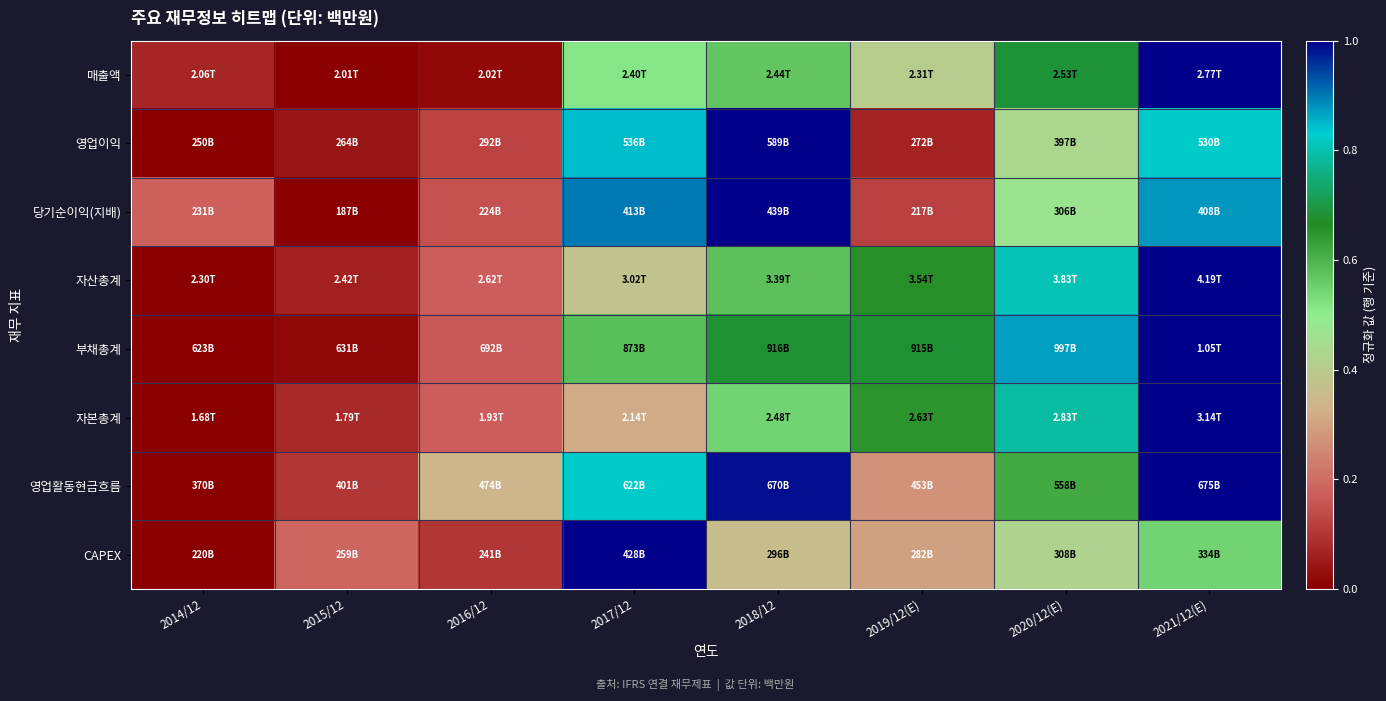

Reading left to right, transcribe all the data shown in this chart.

매출액: 2014/12=0.1	2015/12=0.0	2016/12=0.0	2017/12=0.5	2018/12=0.6	2019/12(E)=0.4	2020/12(E)=0.7	2021/12(E)=1.0
영업이익: 2014/12=0.0	2015/12=0.0	2016/12=0.1	2017/12=0.8	2018/12=1.0	2019/12(E)=0.1	2020/12(E)=0.4	2021/12(E)=0.8
당기순이익(지배): 2014/12=0.2	2015/12=0.0	2016/12=0.1	2017/12=0.9	2018/12=1.0	2019/12(E)=0.1	2020/12(E)=0.5	2021/12(E)=0.9
자산총계: 2014/12=0.0	2015/12=0.1	2016/12=0.2	2017/12=0.4	2018/12=0.6	2019/12(E)=0.7	2020/12(E)=0.8	2021/12(E)=1.0
부채총계: 2014/12=0.0	2015/12=0.0	2016/12=0.2	2017/12=0.6	2018/12=0.7	2019/12(E)=0.7	2020/12(E)=0.9	2021/12(E)=1.0
자본총계: 2014/12=0.0	2015/12=0.1	2016/12=0.2	2017/12=0.3	2018/12=0.5	2019/12(E)=0.6	2020/12(E)=0.8	2021/12(E)=1.0
영업활동현금흐름: 2014/12=0.0	2015/12=0.1	2016/12=0.3	2017/12=0.8	2018/12=1.0	2019/12(E)=0.3	2020/12(E)=0.6	2021/12(E)=1.0
CAPEX: 2014/12=0.0	2015/12=0.2	2016/12=0.1	2017/12=1.0	2018/12=0.4	2019/12(E)=0.3	2020/12(E)=0.4	2021/12(E)=0.5